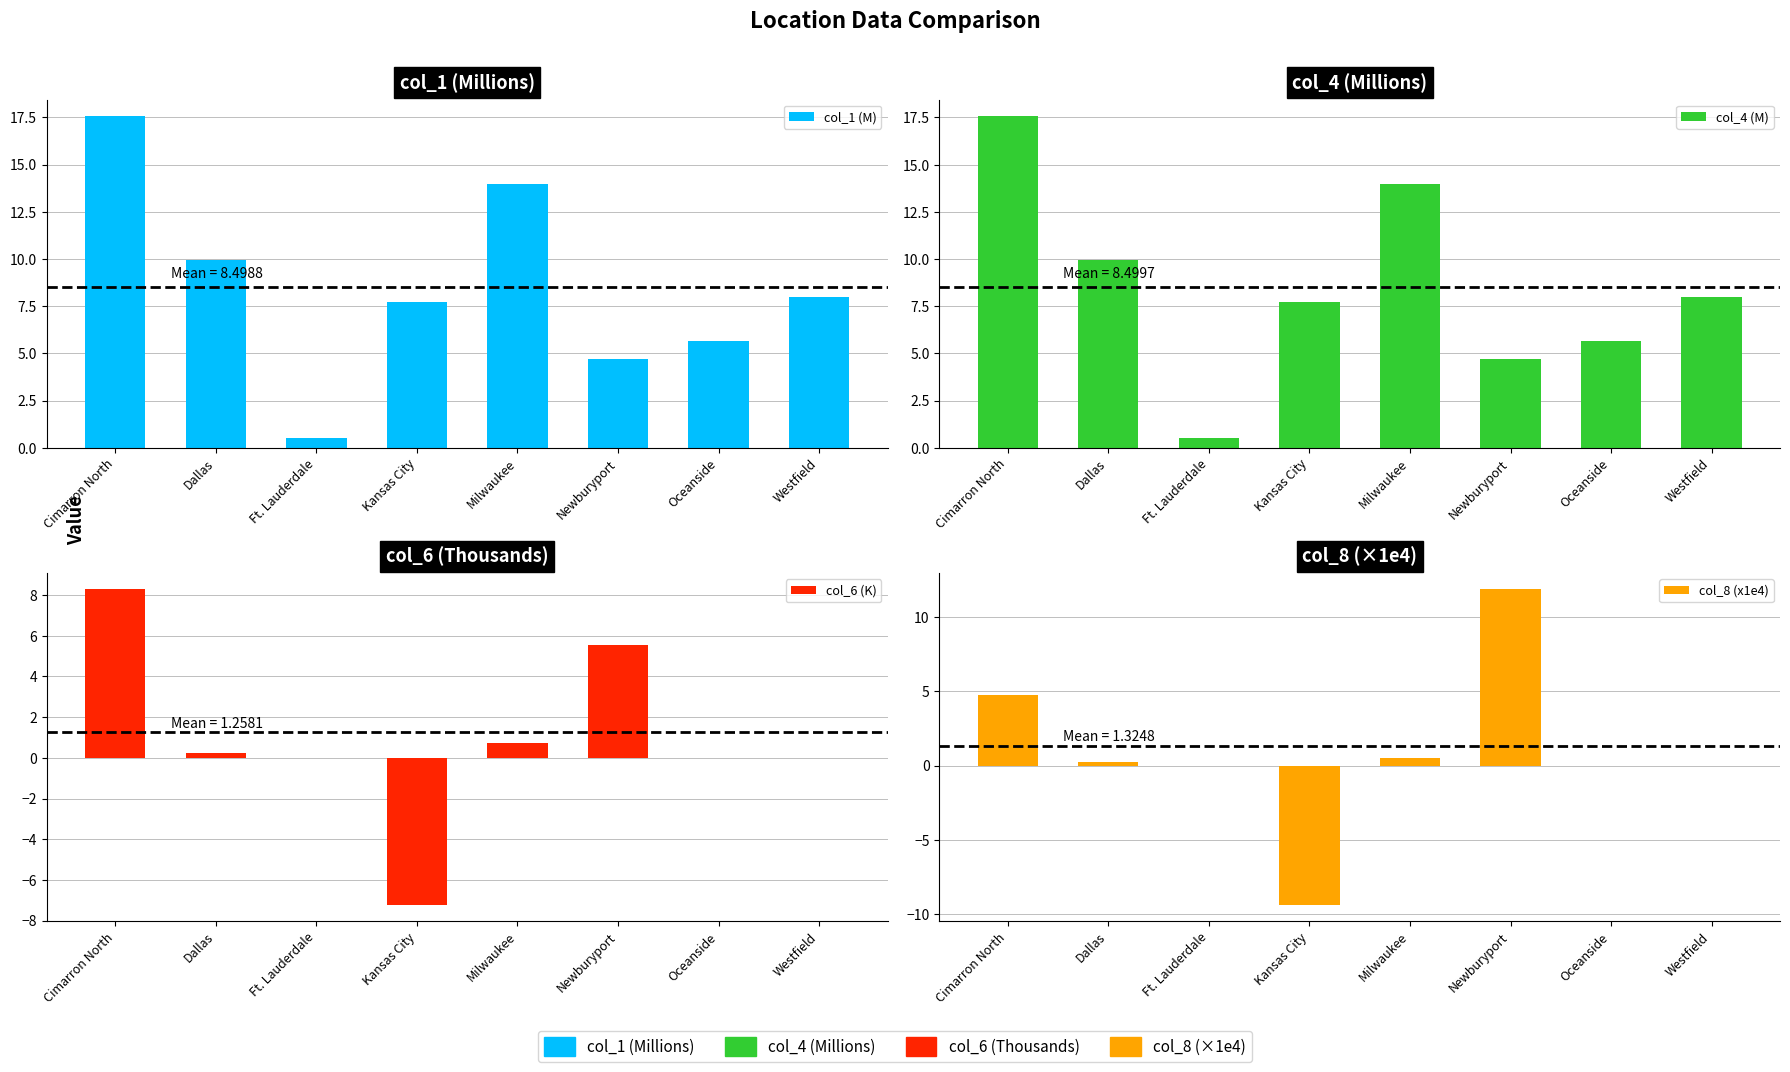

What is the minimum value for col_6 (K)?

-7.3